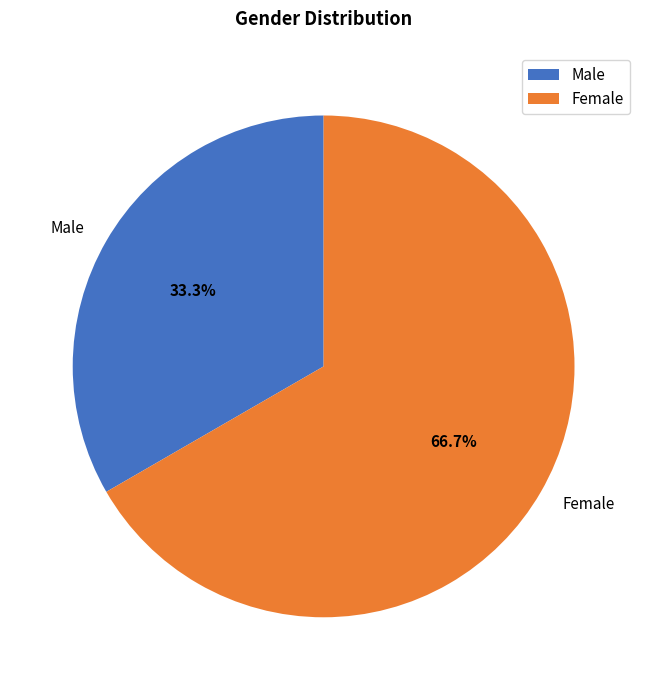

Which category has the biggest portion of the pie?

Female